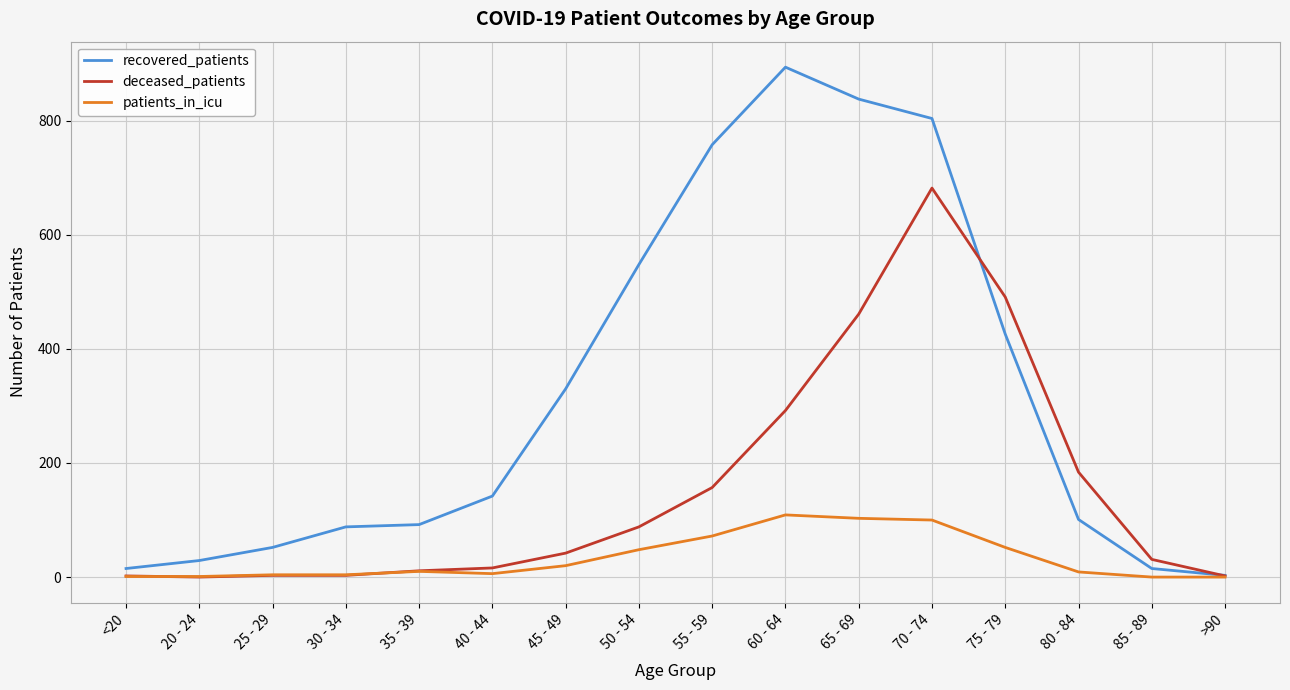

What is the maximum value for recovered_patients?

894